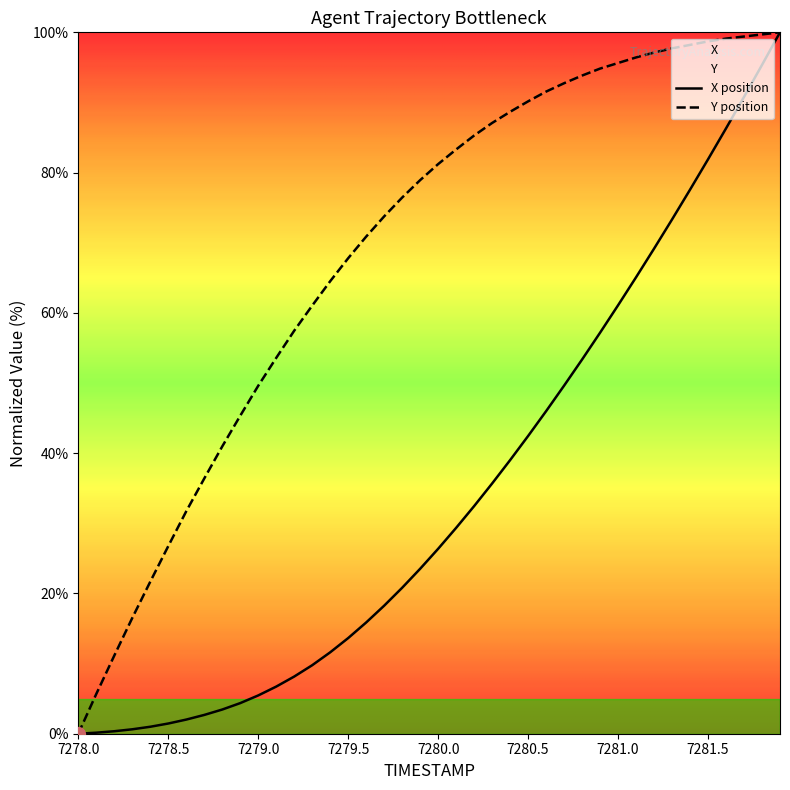

Reading left to right, transcribe all the data shown in this chart.

X: 7278.0=0.0	7278.1=0.1	7278.2=0.4	7278.3=0.6	7278.4=1.0	7278.5=1.5	7278.6=2.0	7278.7=2.7	7278.8=3.4	7278.9=4.4	7279.0=5.5	7279.1=6.7	7279.2=8.1	7279.3=9.8	7279.4=11.6	7279.5=13.6	7279.6=15.9	7279.7=18.3	7279.8=20.8	7279.9=23.5	7280.0=26.4	7280.1=29.3	7280.2=32.5	7280.3=35.7	7280.4=39.0	7280.5=42.4	7280.6=46.0	7280.7=49.6	7280.8=53.4	7280.9=57.2	7281.0=61.1	7281.1=65.1	7281.2=69.2	7281.3=73.3	7281.4=77.6	7281.5=81.9	7281.6=86.3	7281.7=90.8	7281.8=95.4	7281.9=100.0
Y: 7278.0=0.0	7278.1=5.7	7278.2=11.1	7278.3=16.5	7278.4=21.7	7278.5=26.7	7278.6=31.7	7278.7=36.4	7278.8=41.0	7278.9=45.3	7279.0=49.6	7279.1=53.6	7279.2=57.5	7279.3=61.0	7279.4=64.5	7279.5=67.8	7279.6=70.9	7279.7=73.8	7279.8=76.4	7279.9=78.9	7280.0=81.2	7280.1=83.3	7280.2=85.3	7280.3=87.1	7280.4=88.7	7280.5=90.2	7280.6=91.6	7280.7=92.7	7280.8=93.8	7280.9=94.8	7281.0=95.6	7281.1=96.4	7281.2=97.1	7281.3=97.7	7281.4=98.2	7281.5=98.7	7281.6=99.1	7281.7=99.4	7281.8=99.7	7281.9=100.0